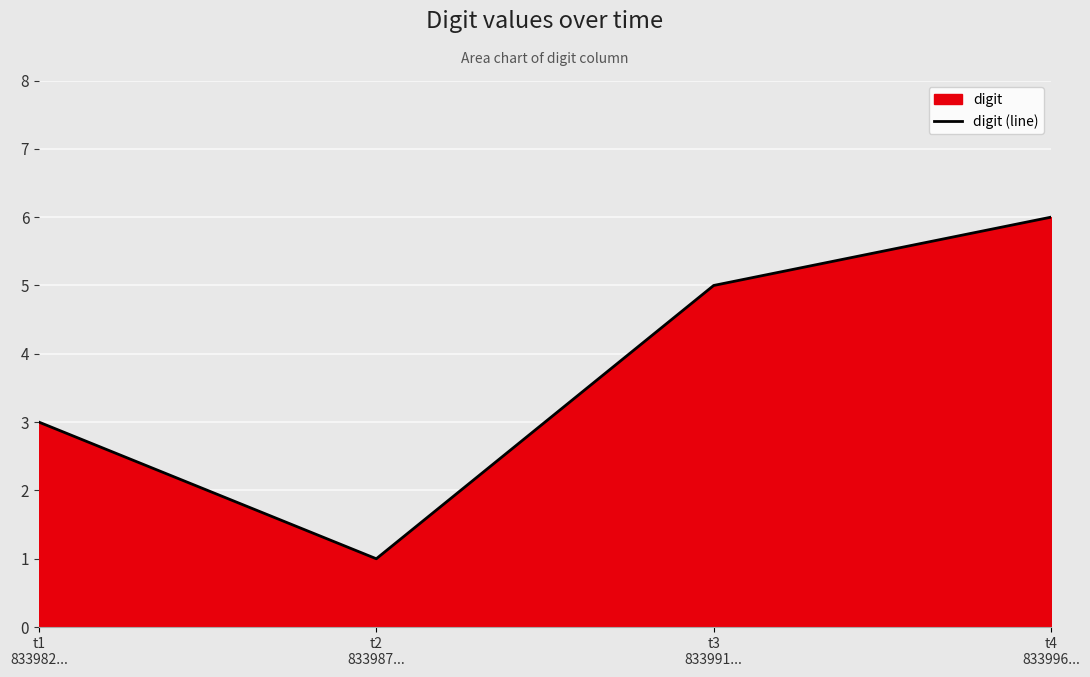

How many data points are less than 5?

2